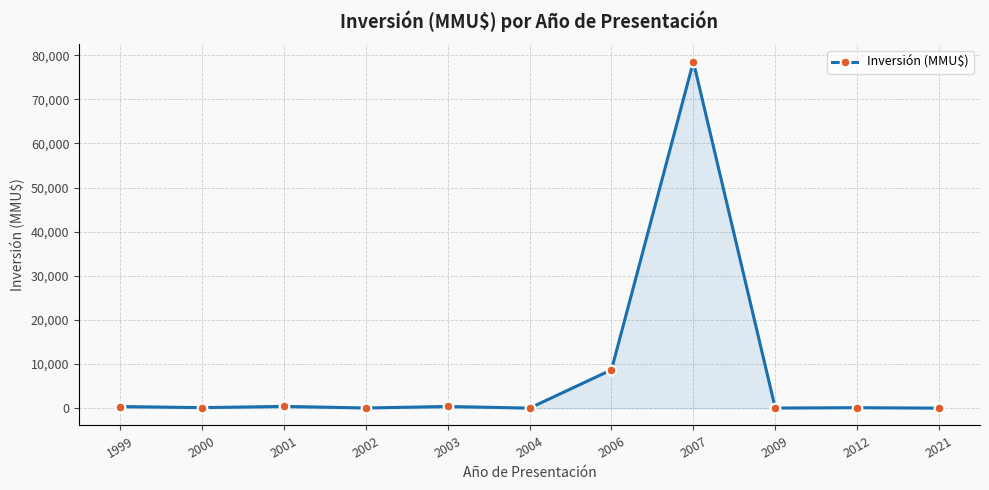

The value at 2000 is 110. True or false?

True